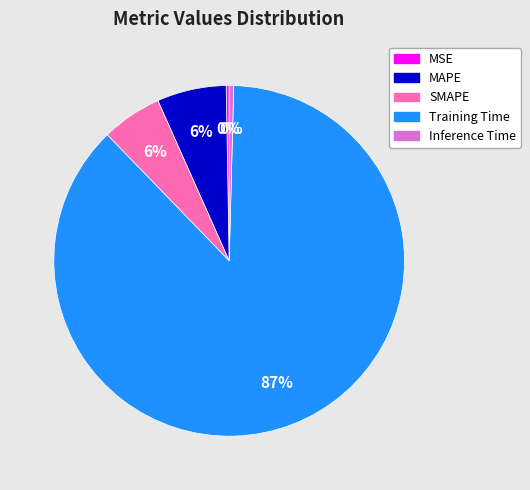

Which has a higher value, Training Time or Inference Time?

Training Time